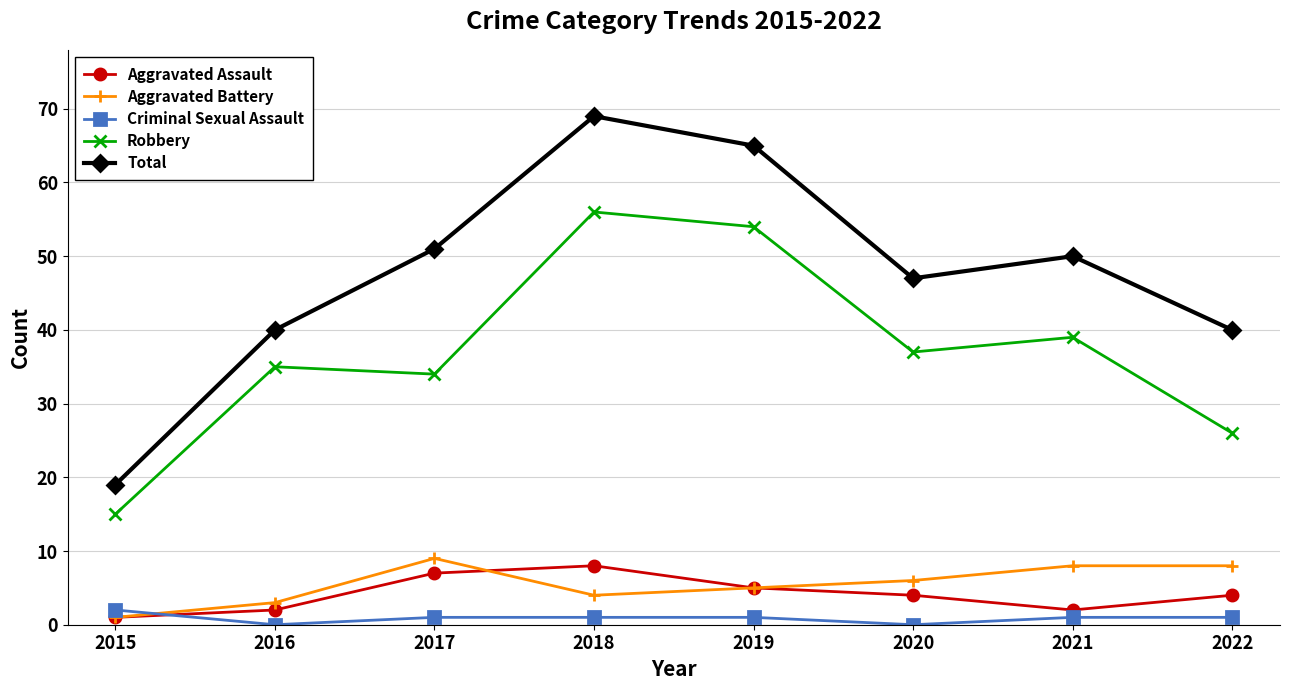

Reading left to right, list all the values displayed in this chart.

Aggravated Assault: 2015=1	2016=2	2017=7	2018=8	2019=5	2020=4	2021=2	2022=4
Aggravated Battery: 2015=1	2016=3	2017=9	2018=4	2019=5	2020=6	2021=8	2022=8
Criminal Sexual Assault: 2015=2	2016=0	2017=1	2018=1	2019=1	2020=0	2021=1	2022=1
Robbery: 2015=15	2016=35	2017=34	2018=56	2019=54	2020=37	2021=39	2022=26
Total: 2015=19	2016=40	2017=51	2018=69	2019=65	2020=47	2021=50	2022=40